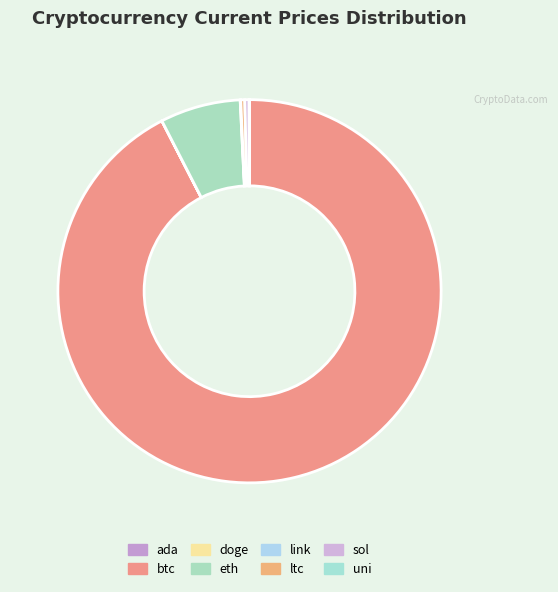

Does btc account for over 50% of the chart?

Yes